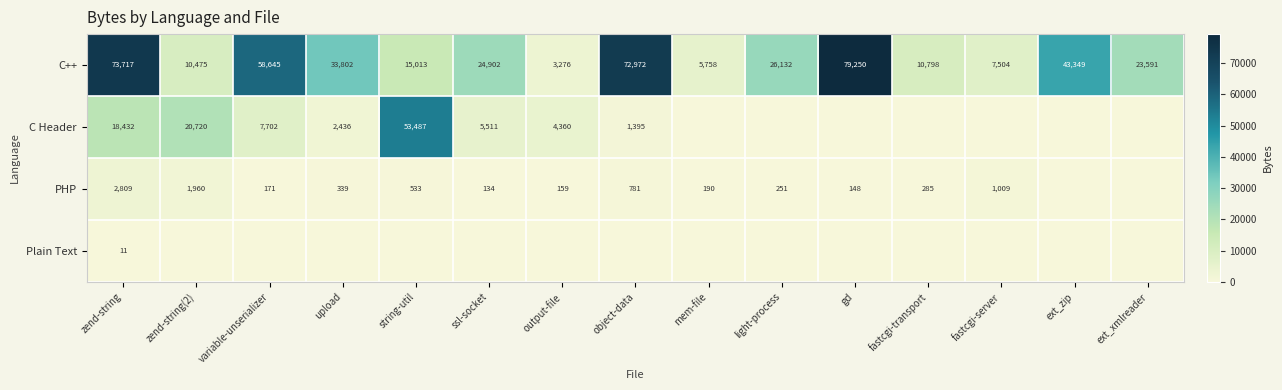

At which label is C++ closest to 41263?

ext_zip